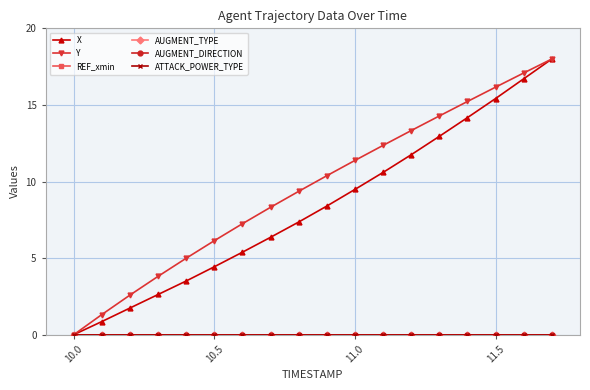

Is this an area chart (filled region under the line)?

No